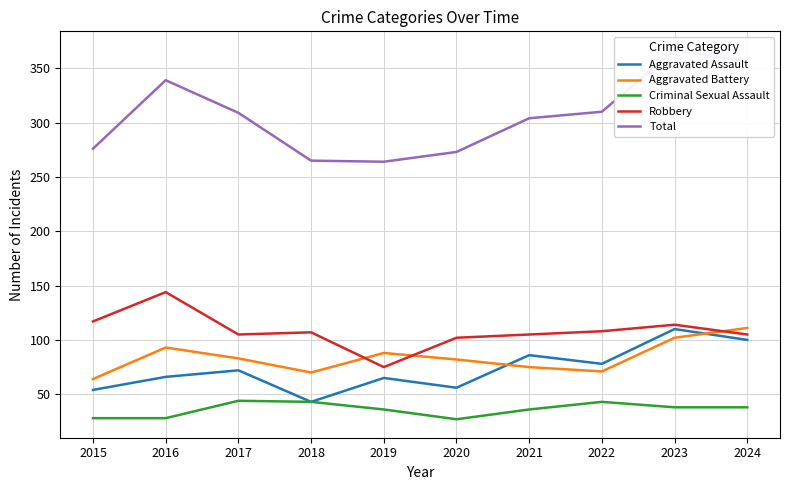

Does the chart have visible grid lines?

Yes